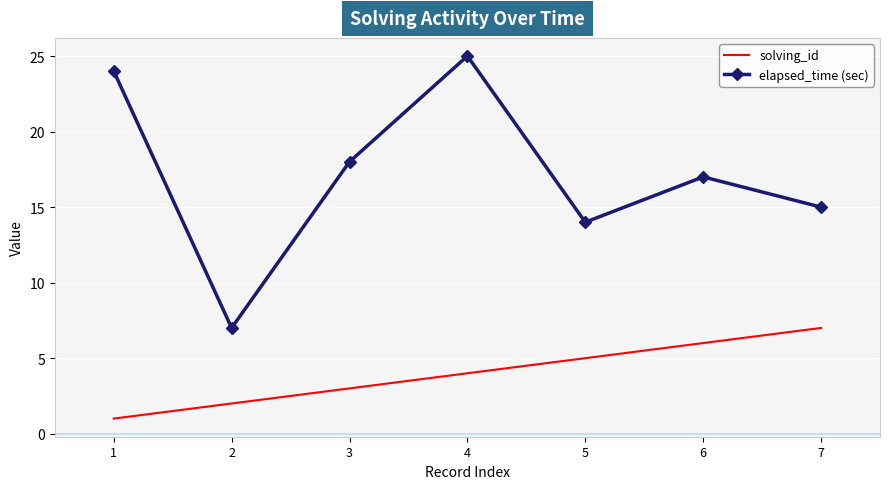

Reading left to right, what are all the values shown in this chart?

solving_id: 1=1	2=2	3=3	4=4	5=5	6=6	7=7
elapsed_time (sec): 1=24	2=7	3=18	4=25	5=14	6=17	7=15